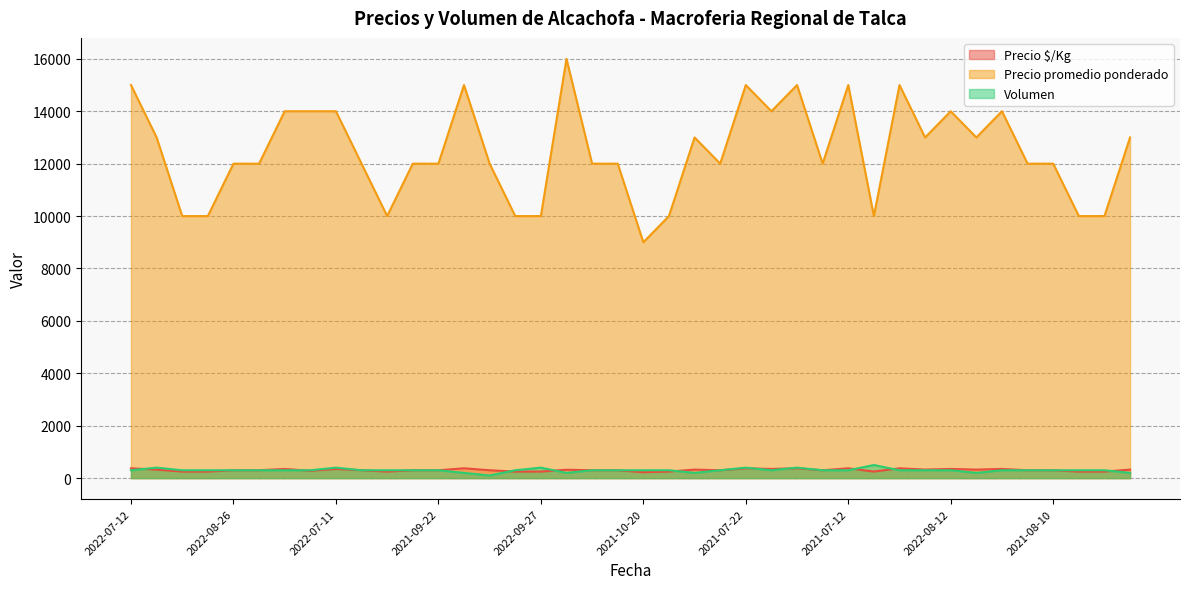

How many values in the Precio $/Kg series are below 300?

11